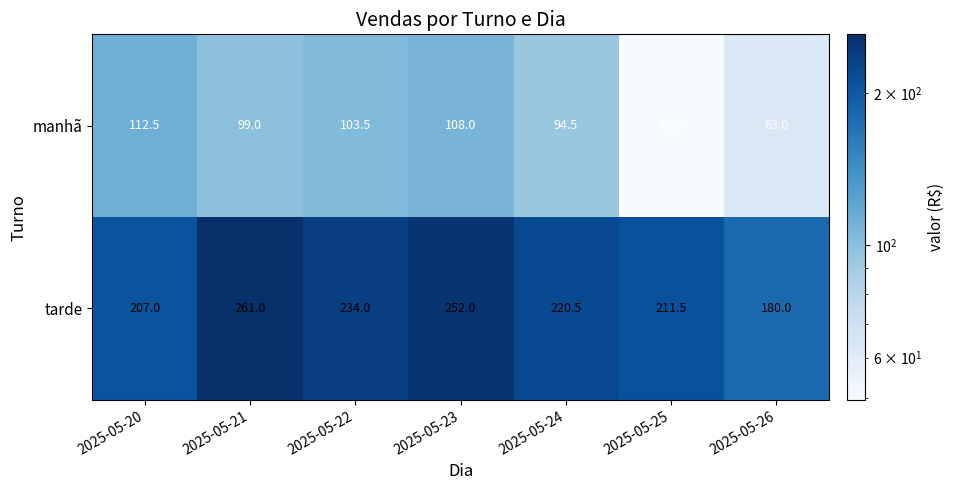

Which series has the largest range (max minus min)?

tarde